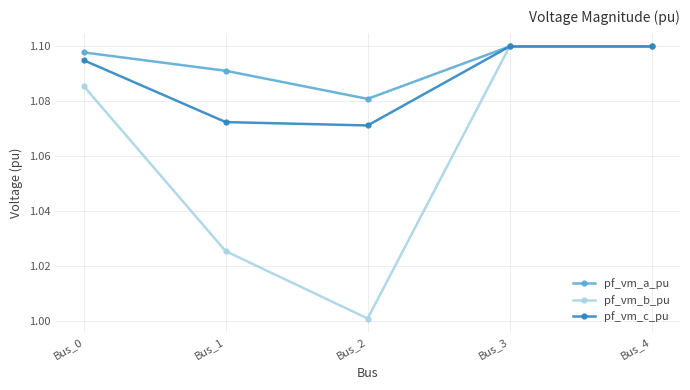

How many pf_vm_c_pu values are between 1 and 2?

5